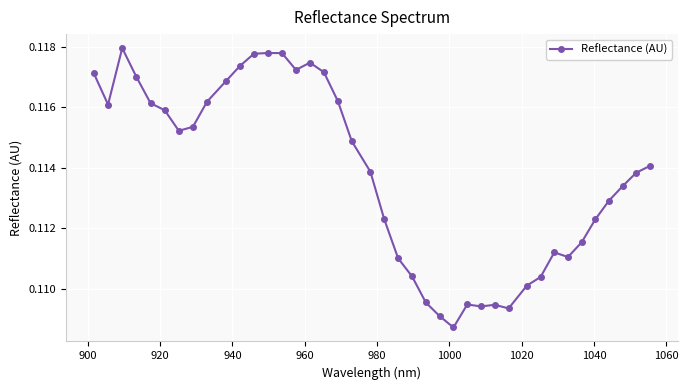

Count the values in the range 0 to 1.

40